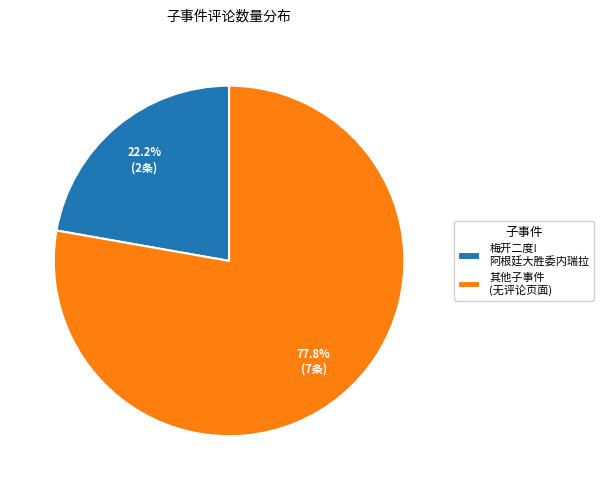

Which category accounts for the majority?

其他子事件 (无评论页面)